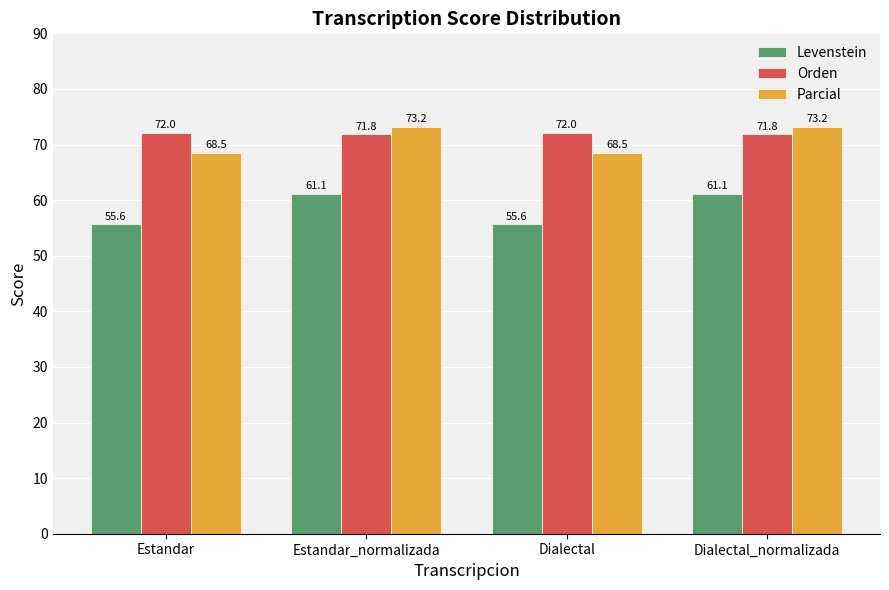

Between Estandar and Dialectal_normalizada, which series saw the biggest shift?

Levenstein